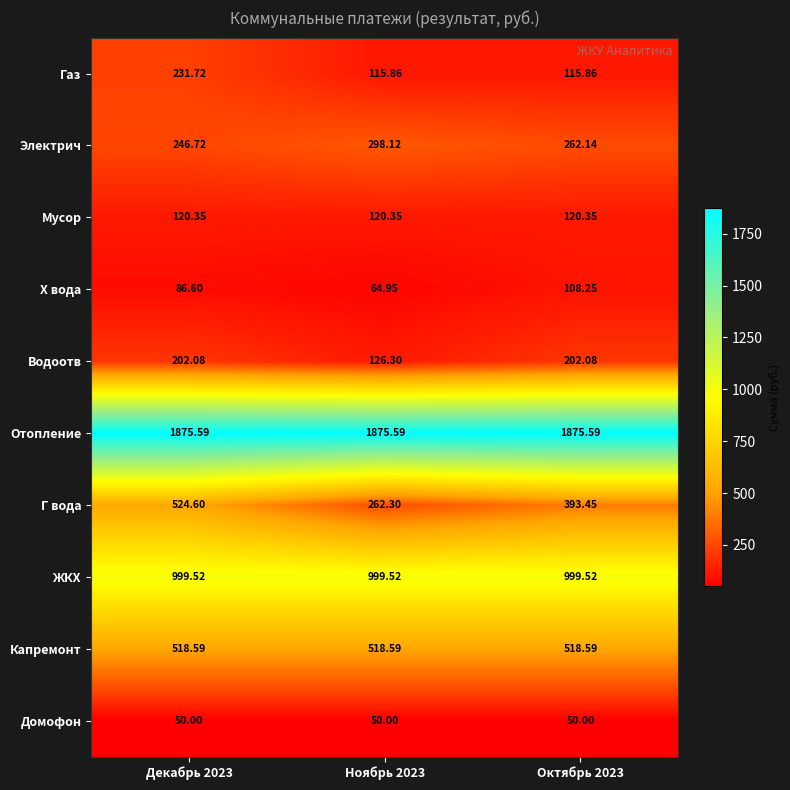

List the series in order of their peak value, lowest first.

Домофон, Х вода, Мусор, Водоотв, Газ, Электрич, Капремонт, Г вода, ЖКХ, Отопление